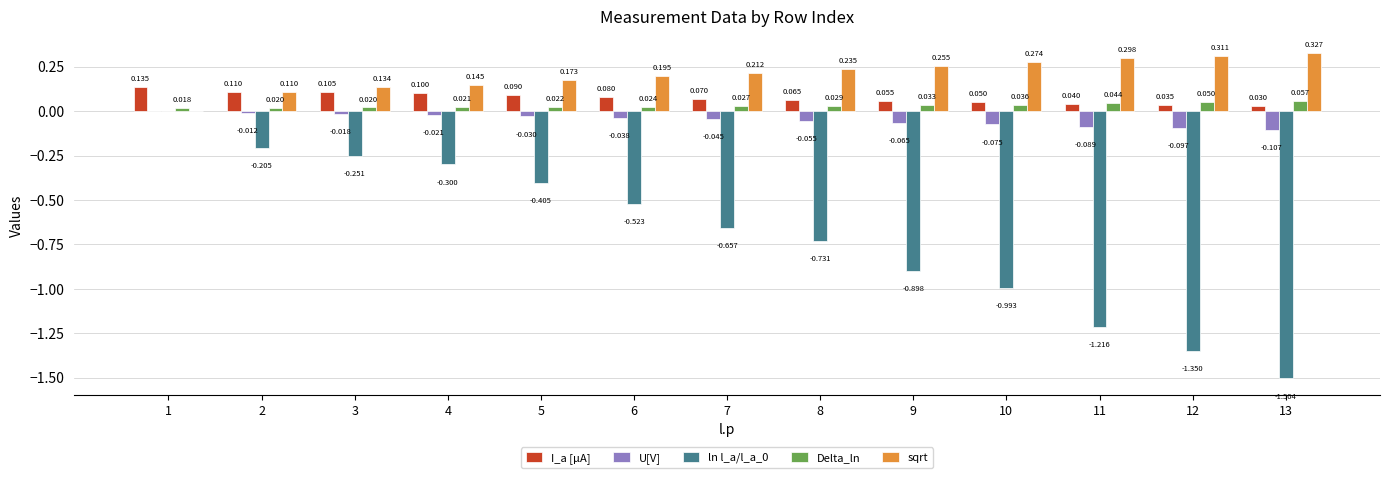

How many values in sqrt are above zero?

12